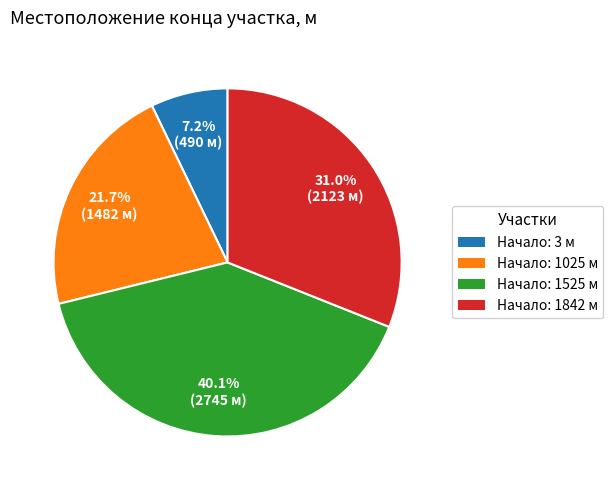

Is there any slice that represents more than half of the pie?

No